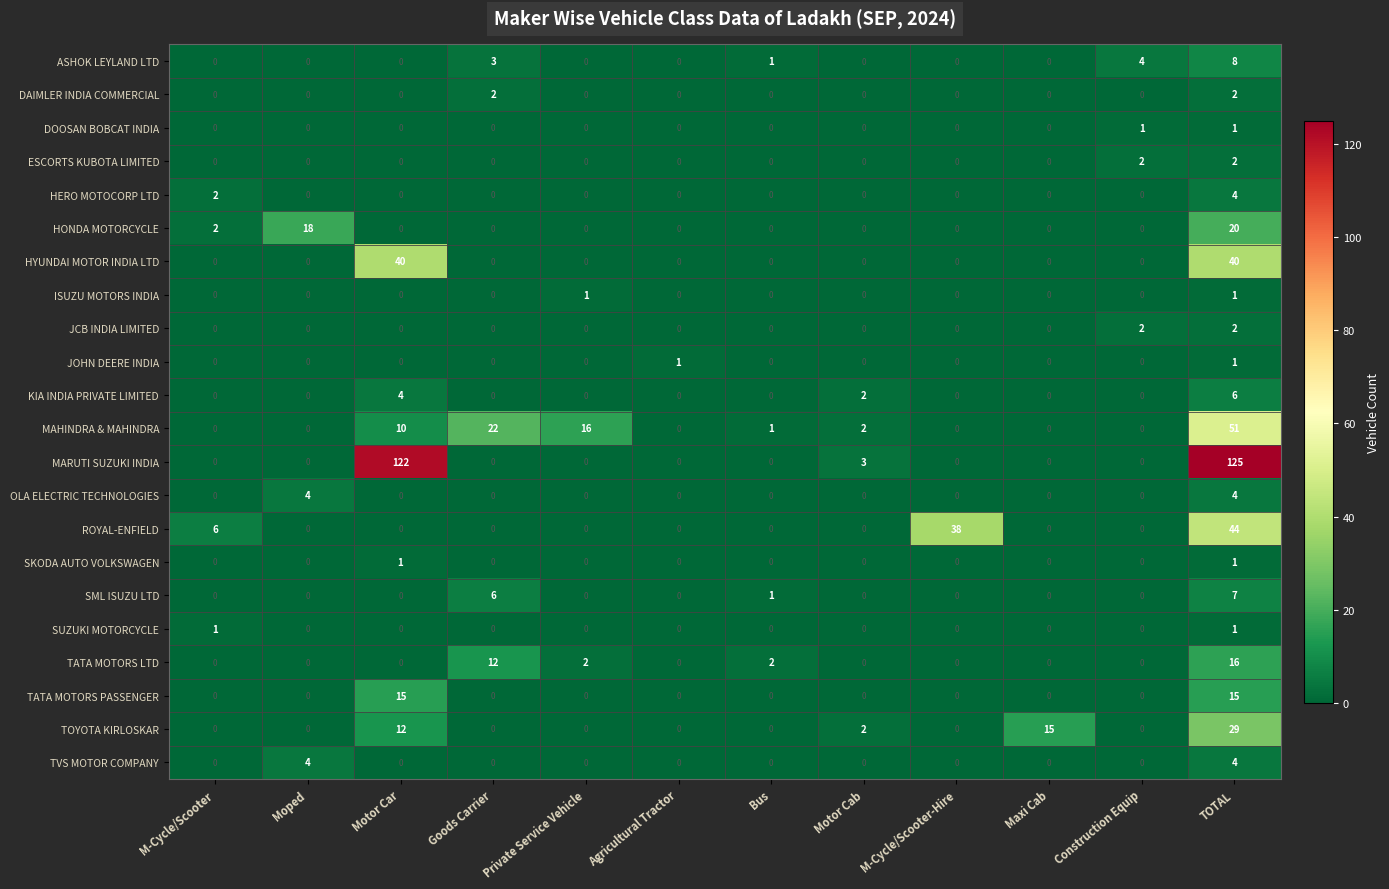

What is the difference between the TATA MOTORS PASSENGER values at Private Service Vehicle and TOTAL?

15